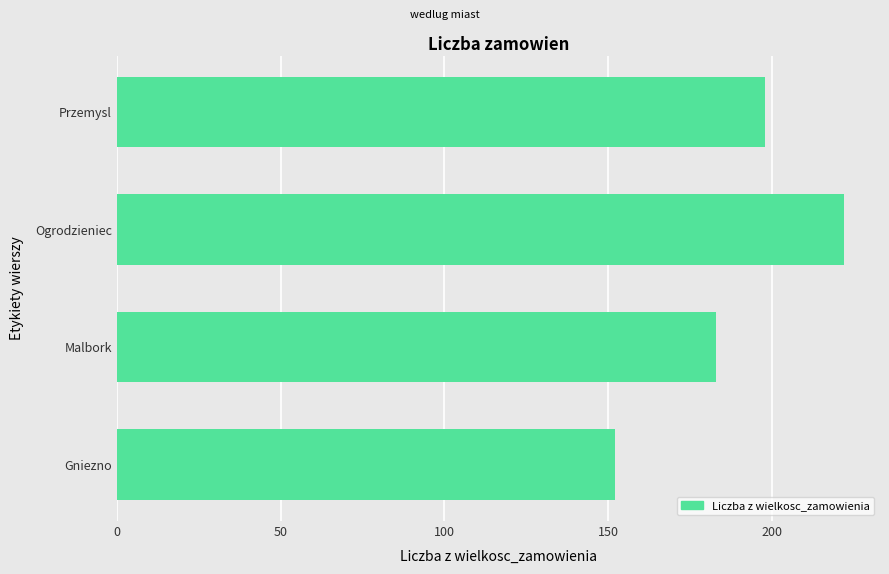

At which category does the chart reach its peak across all series?

Ogrodzieniec